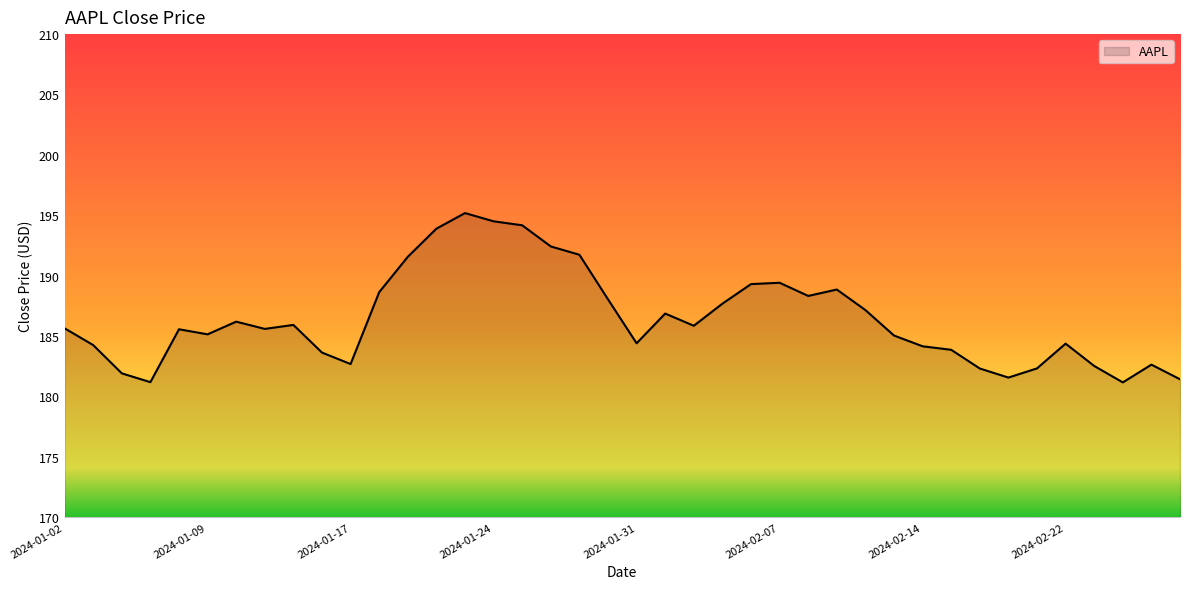

What is the greatest value displayed?

195.2